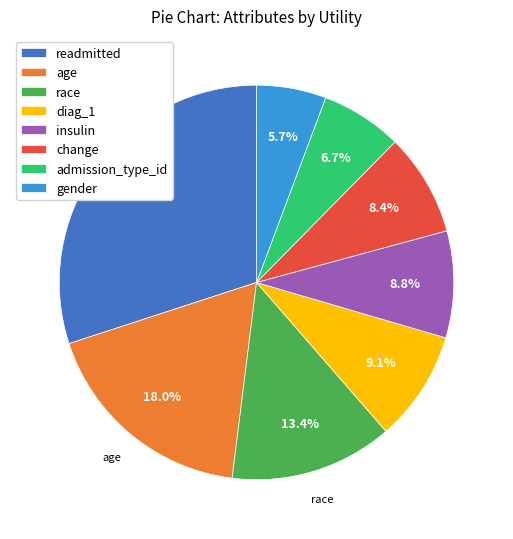

Count the number of slices in the pie.

8